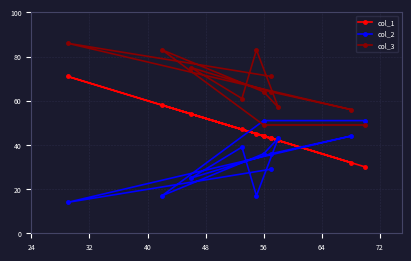

Rank the series by their maximum value, from lowest to highest.

col_2, col_1, col_3